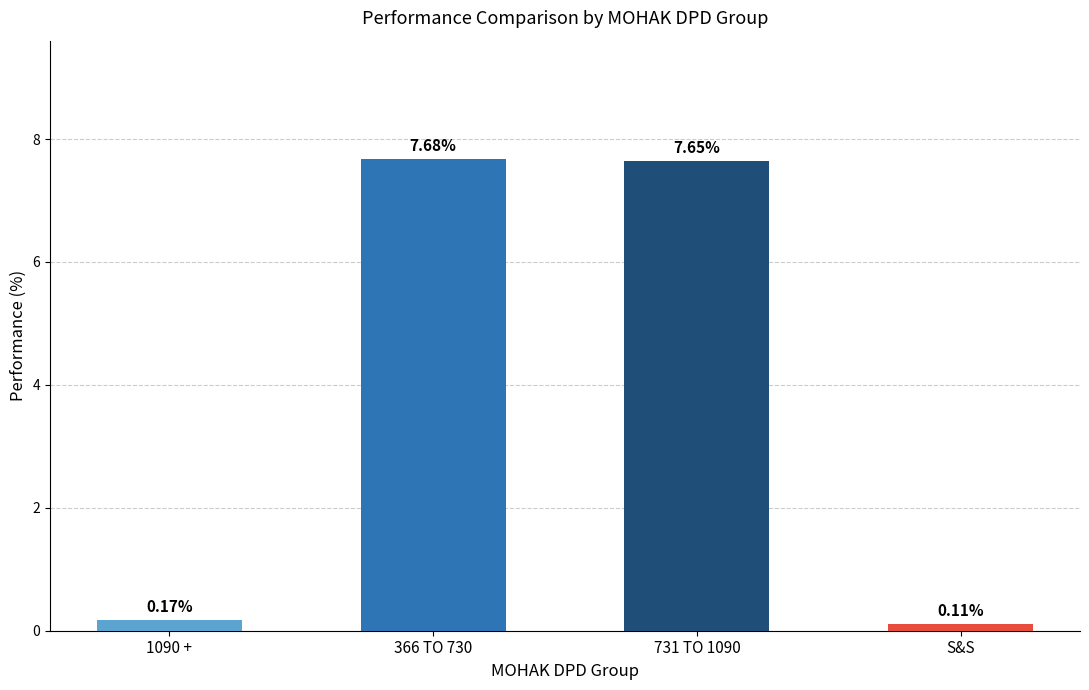

What is the label of the 1st bar from the left?

1090 +